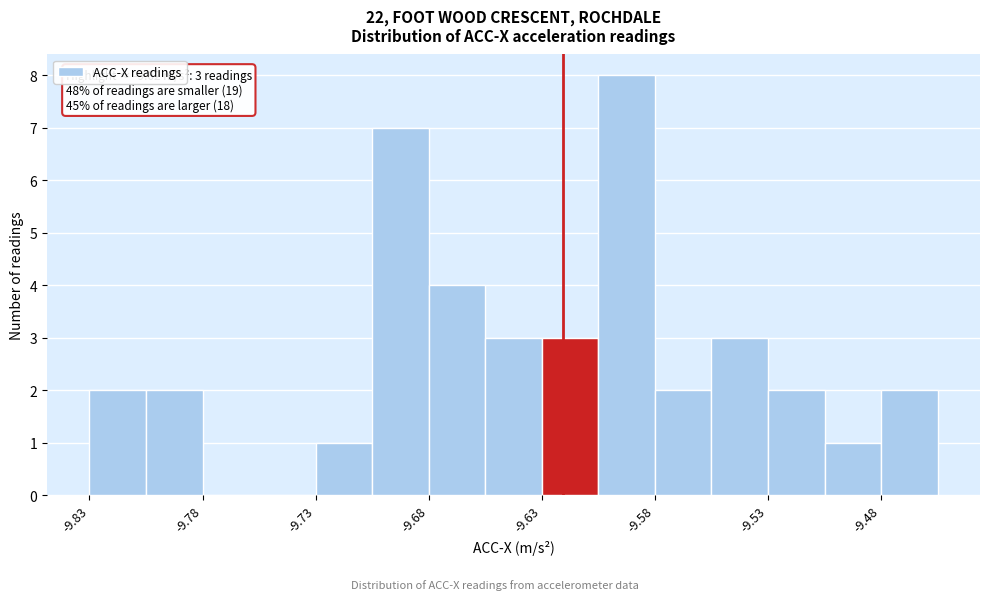

Read against the x-axis, roughly where is the centre of the tallest bar?

-9.59